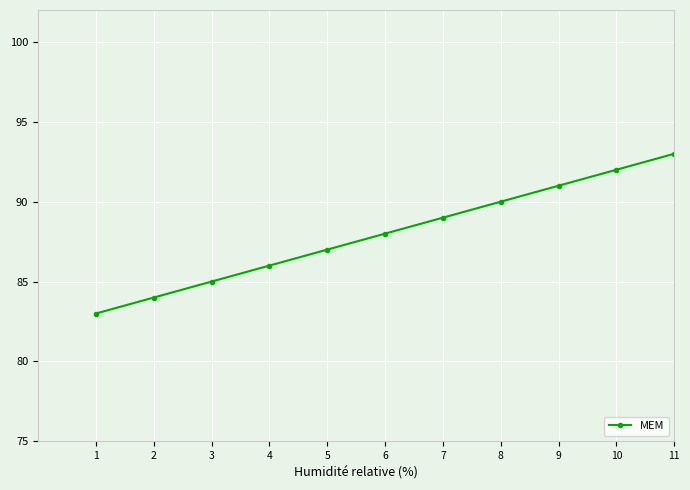

What is the difference between the maximum and minimum values?

10